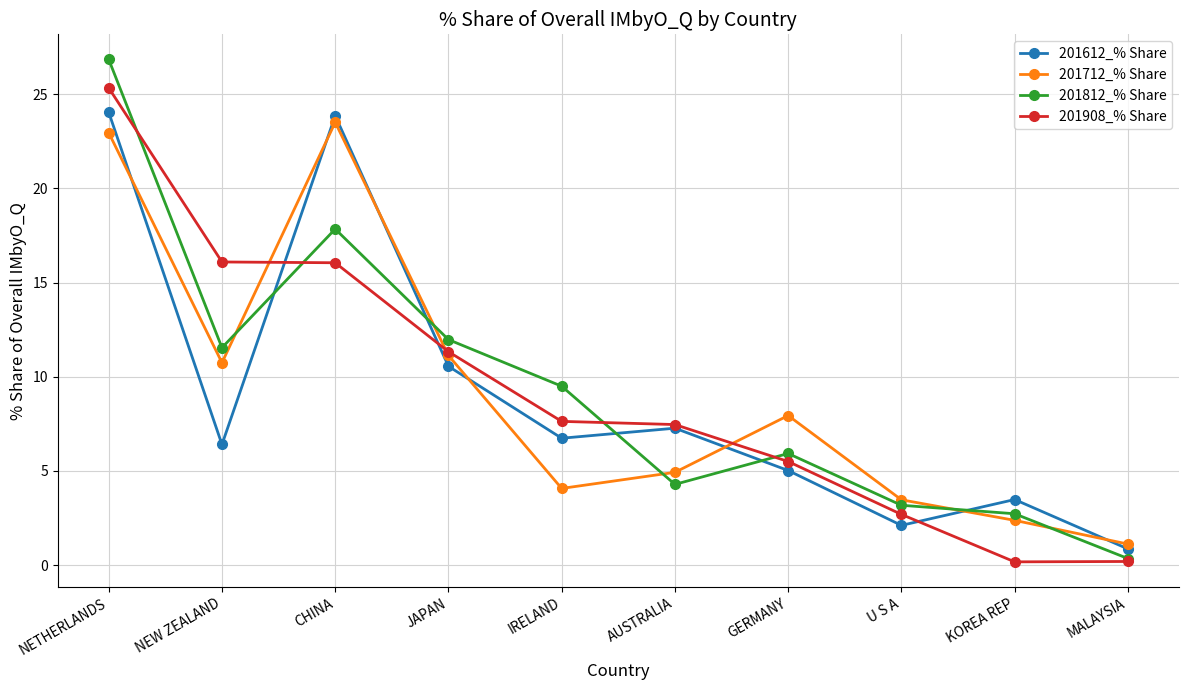

Reading left to right, what are all the values shown in this chart?

201612_% Share: NETHERLANDS=24.0	NEW ZEALAND=6.4	CHINA=23.9	JAPAN=10.6	IRELAND=6.7	AUSTRALIA=7.3	GERMANY=5.0	U S A=2.1	KOREA REP=3.5	MALAYSIA=0.9
201712_% Share: NETHERLANDS=23.0	NEW ZEALAND=10.7	CHINA=23.5	JAPAN=11.1	IRELAND=4.1	AUSTRALIA=4.9	GERMANY=7.9	U S A=3.5	KOREA REP=2.4	MALAYSIA=1.1
201812_% Share: NETHERLANDS=26.8	NEW ZEALAND=11.5	CHINA=17.8	JAPAN=12.0	IRELAND=9.5	AUSTRALIA=4.3	GERMANY=5.9	U S A=3.2	KOREA REP=2.7	MALAYSIA=0.3
201908_% Share: NETHERLANDS=25.3	NEW ZEALAND=16.1	CHINA=16.1	JAPAN=11.3	IRELAND=7.6	AUSTRALIA=7.5	GERMANY=5.5	U S A=2.7	KOREA REP=0.2	MALAYSIA=0.2